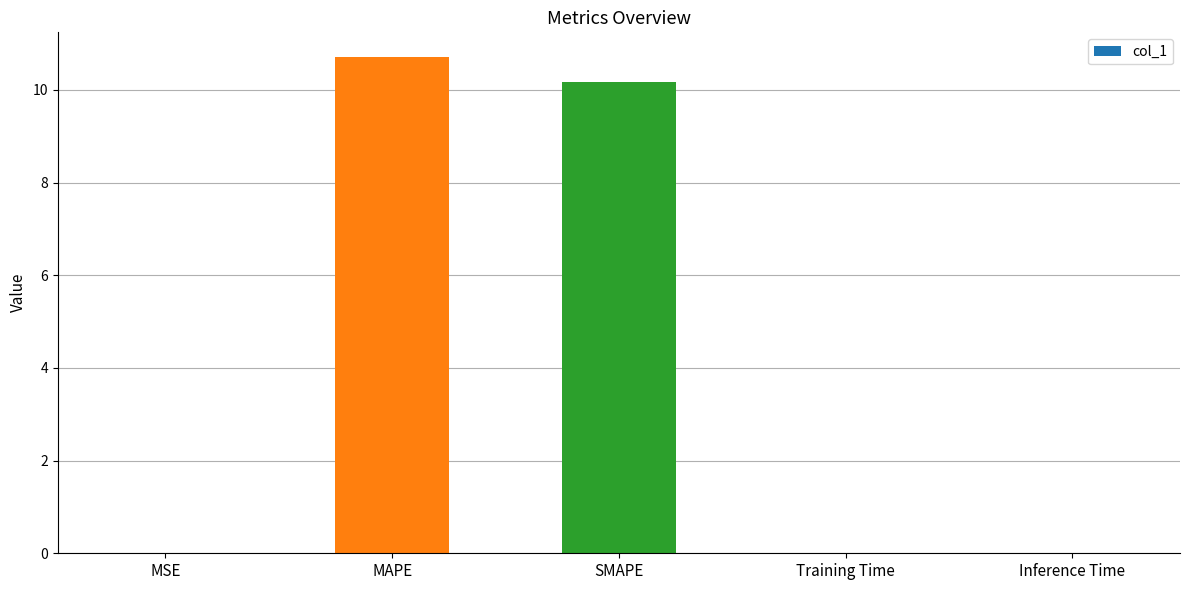

The value at SMAPE is 4.2. True or false?

False